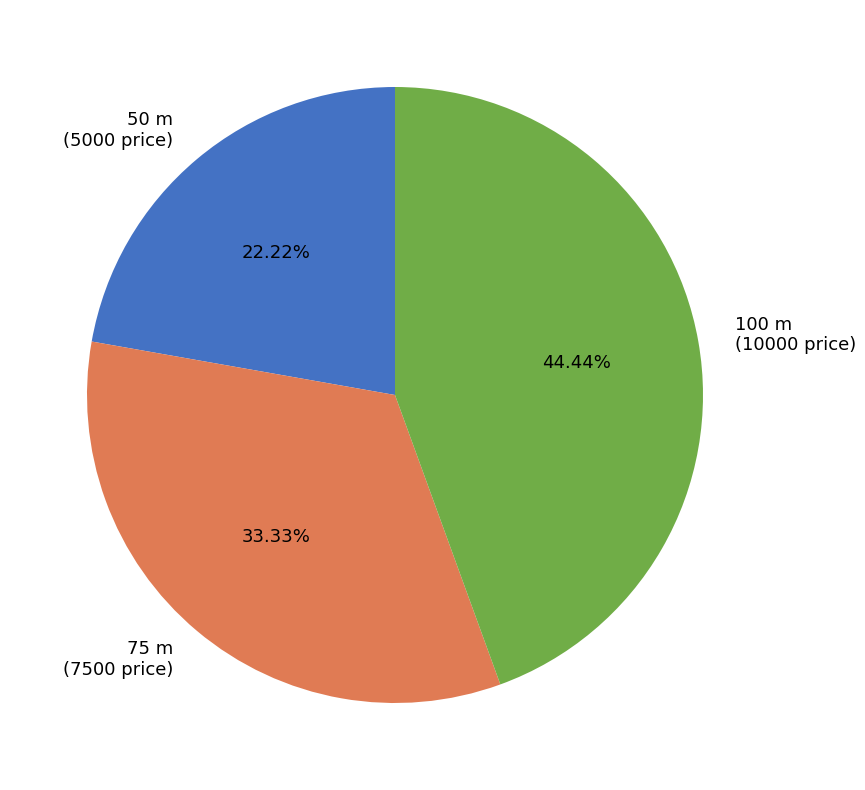

What percentage is the 75 slice, to the nearest percent?

33%